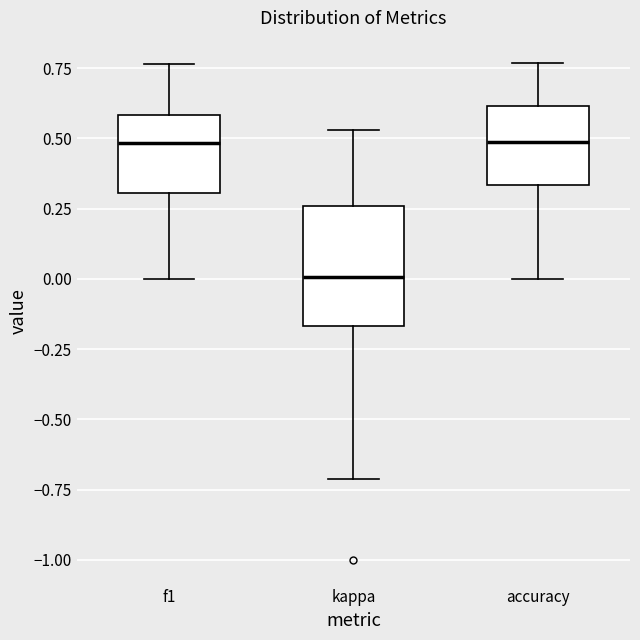

Reading left to right, read every box against the y-axis: the position of its median line, the range the box covers, and the ends of its whiskers. The values are not printed on the chart, so give them approximately, as read against the axis.

f1: median 0.50, box 0.30 to 0.60, whiskers 0.00 to 0.75
kappa: median 0.00, box -0.15 to 0.25, whiskers -0.70 to 0.55
accuracy: median 0.50, box 0.35 to 0.60, whiskers 0.00 to 0.75